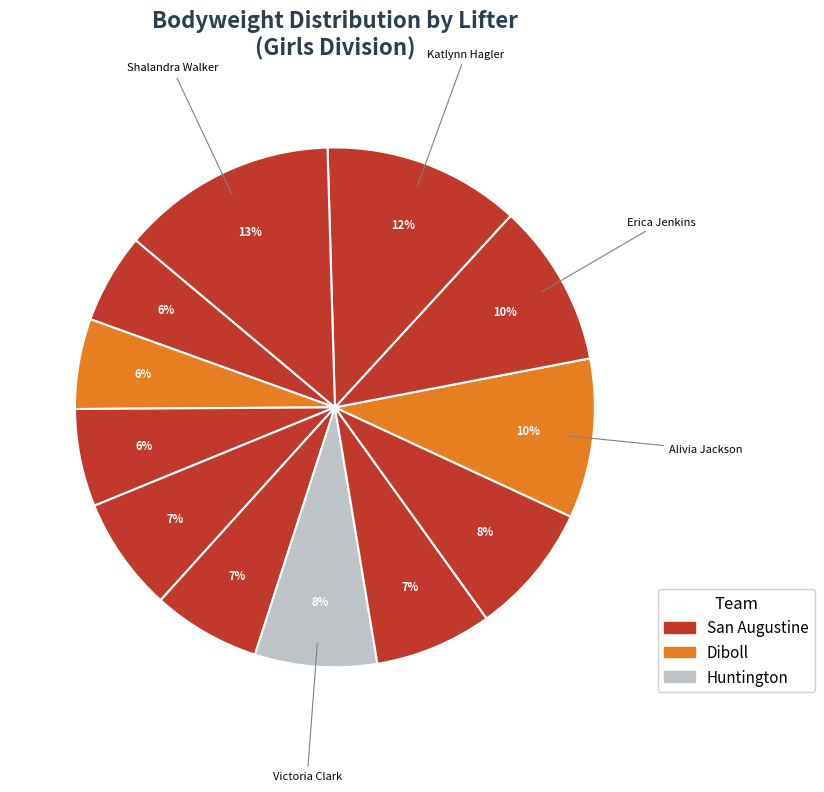

Is there a majority slice in this chart?

No